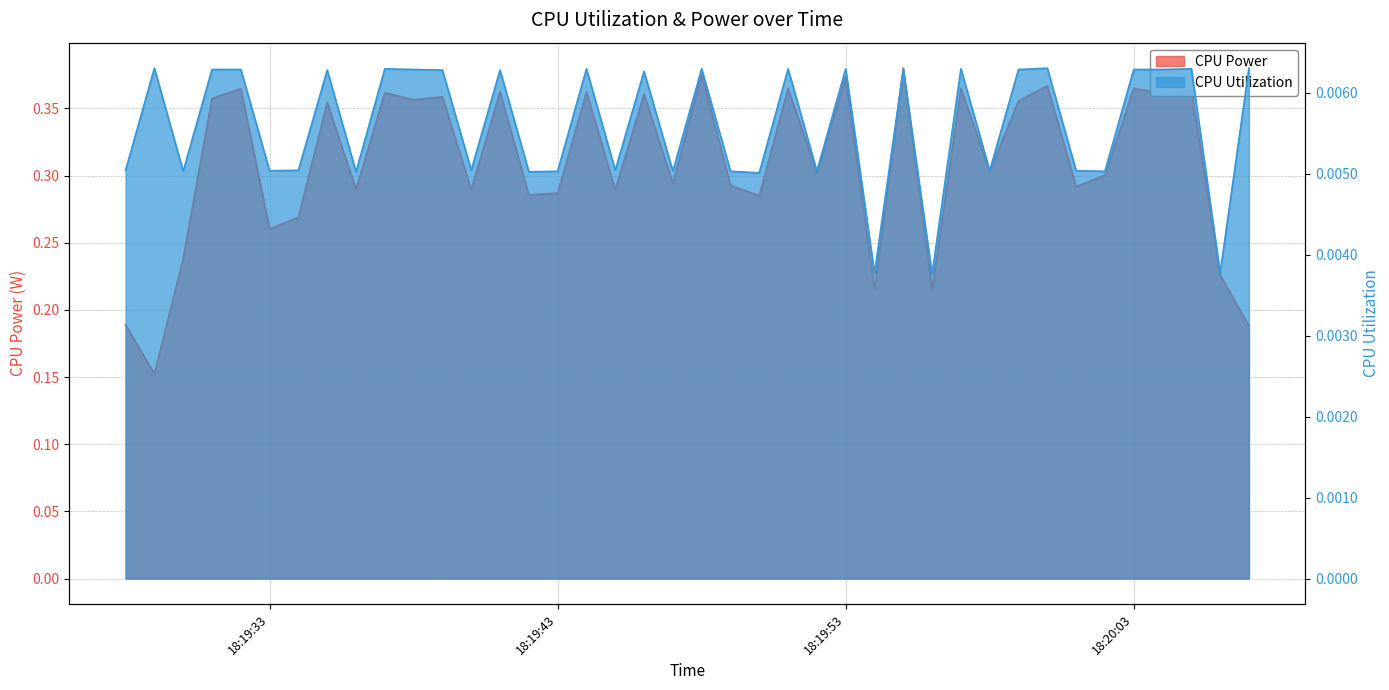

What are all the series names shown in the legend?

CPU Power, CPU Utilization